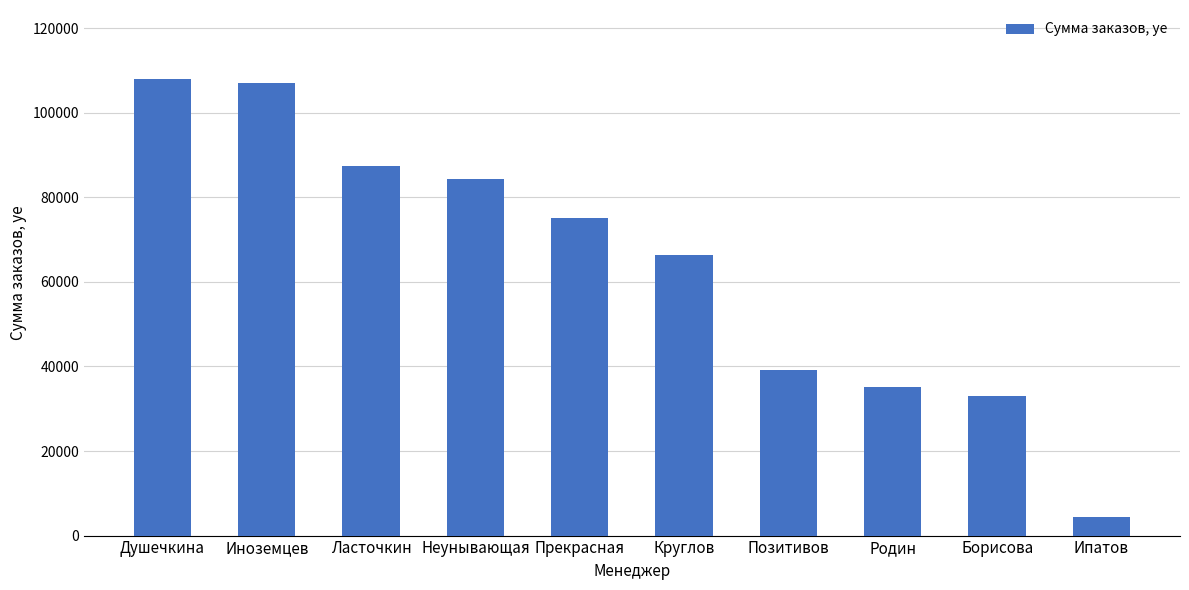

Reading left to right, transcribe all the data shown in this chart.

108114.6	107009.0	87424.8	84319.8	75102.5	66482.4	39187.1	35254.8	32951.2	4380.9